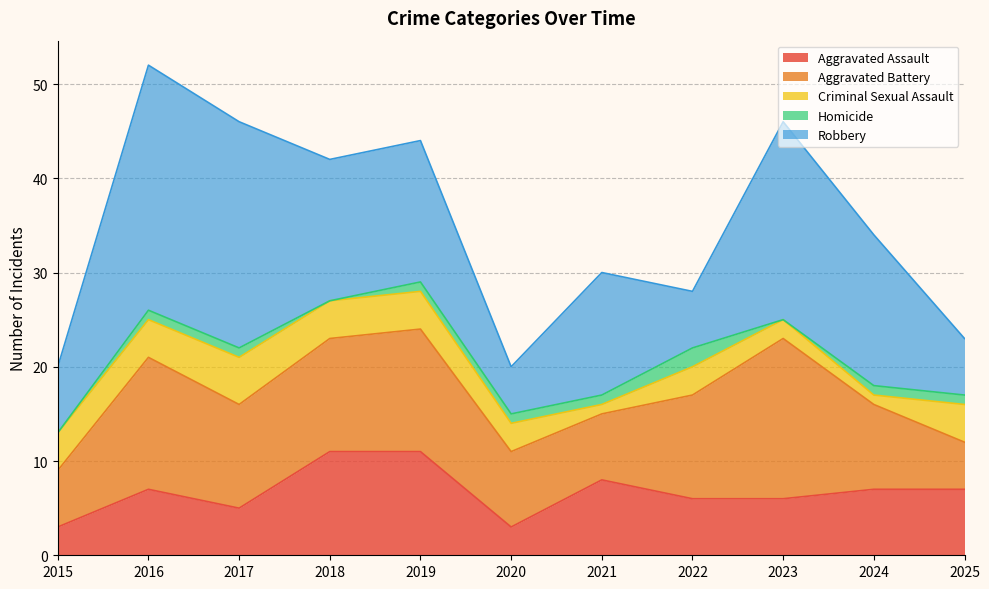

What is the value of the Aggravated Assault point at the 3rd from the left?

5